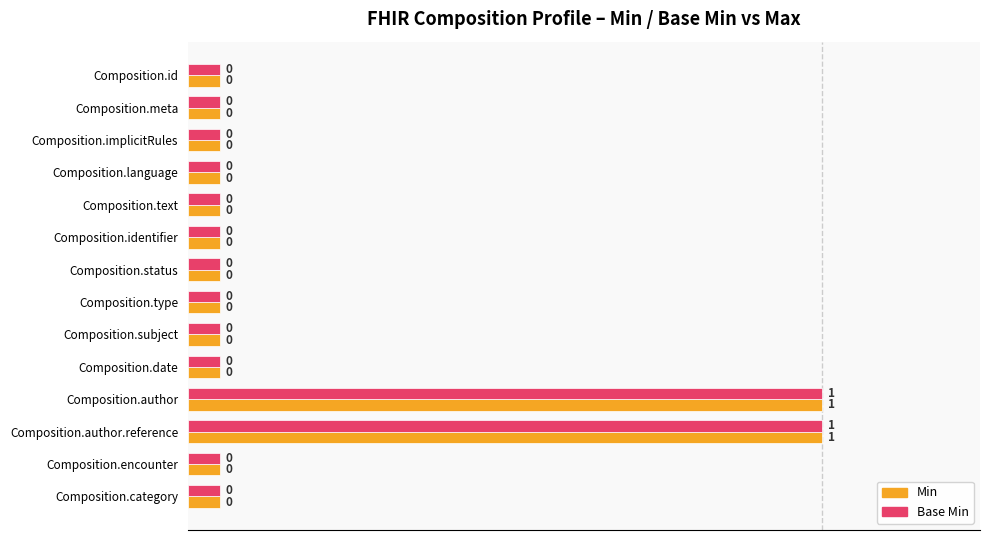

The value of Base Min at Composition.category is 0. True or false?

True